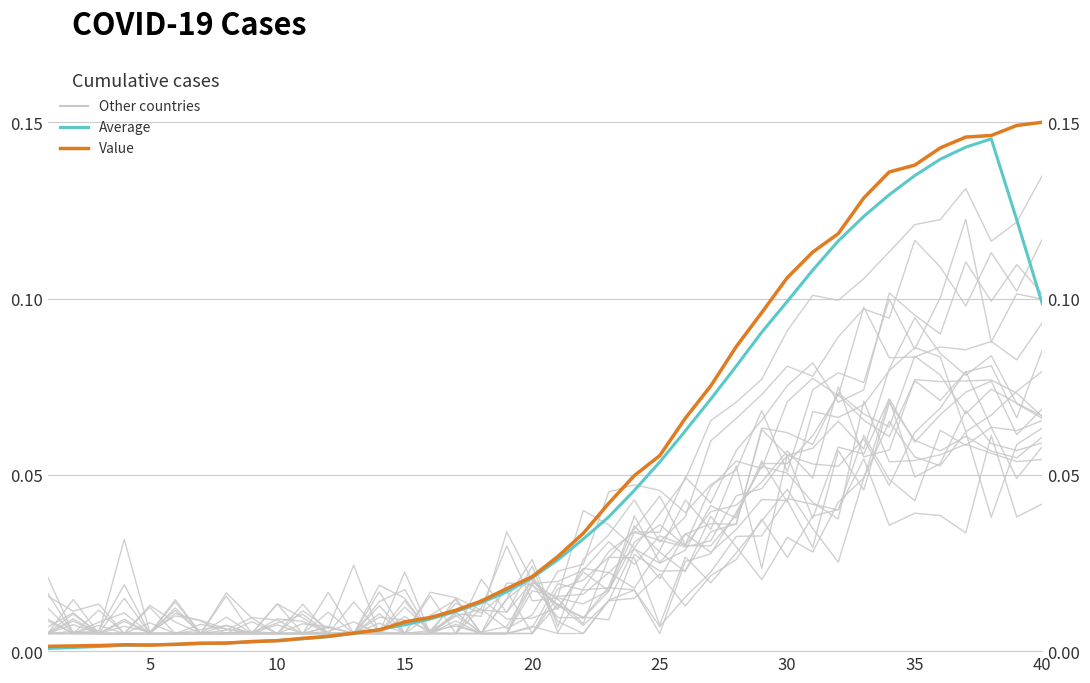

True or false: Other countries has a value of 0.1 at 35.

True